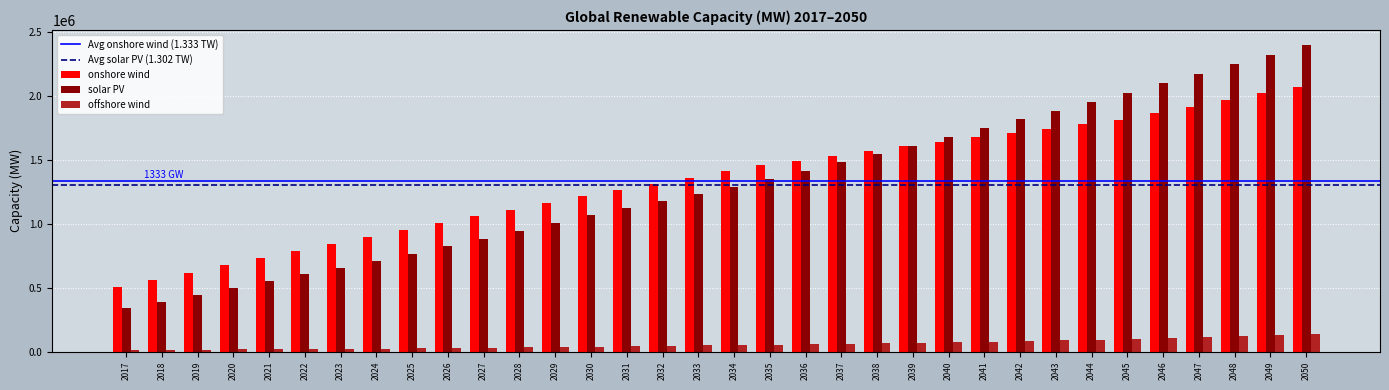

Rank the series by their maximum value, from highest to lowest.

solar PV, onshore wind, offshore wind